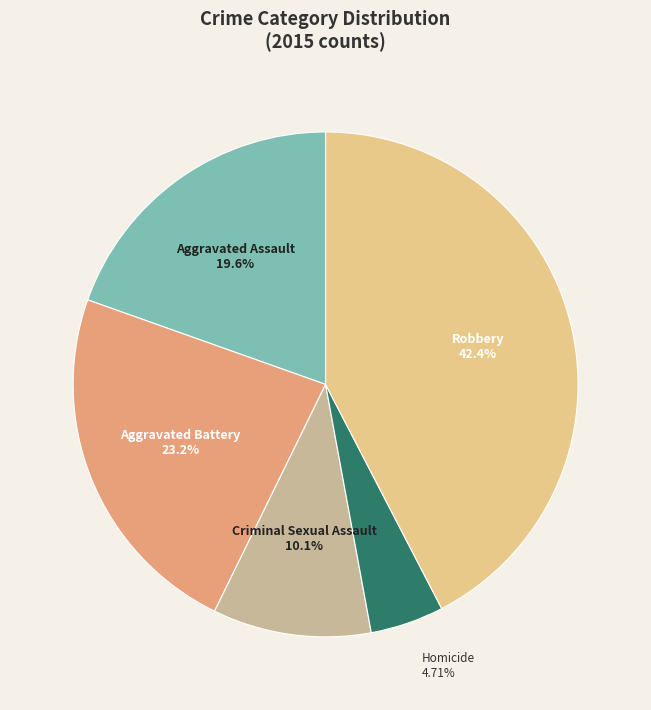

Which slice is the largest?

Robbery